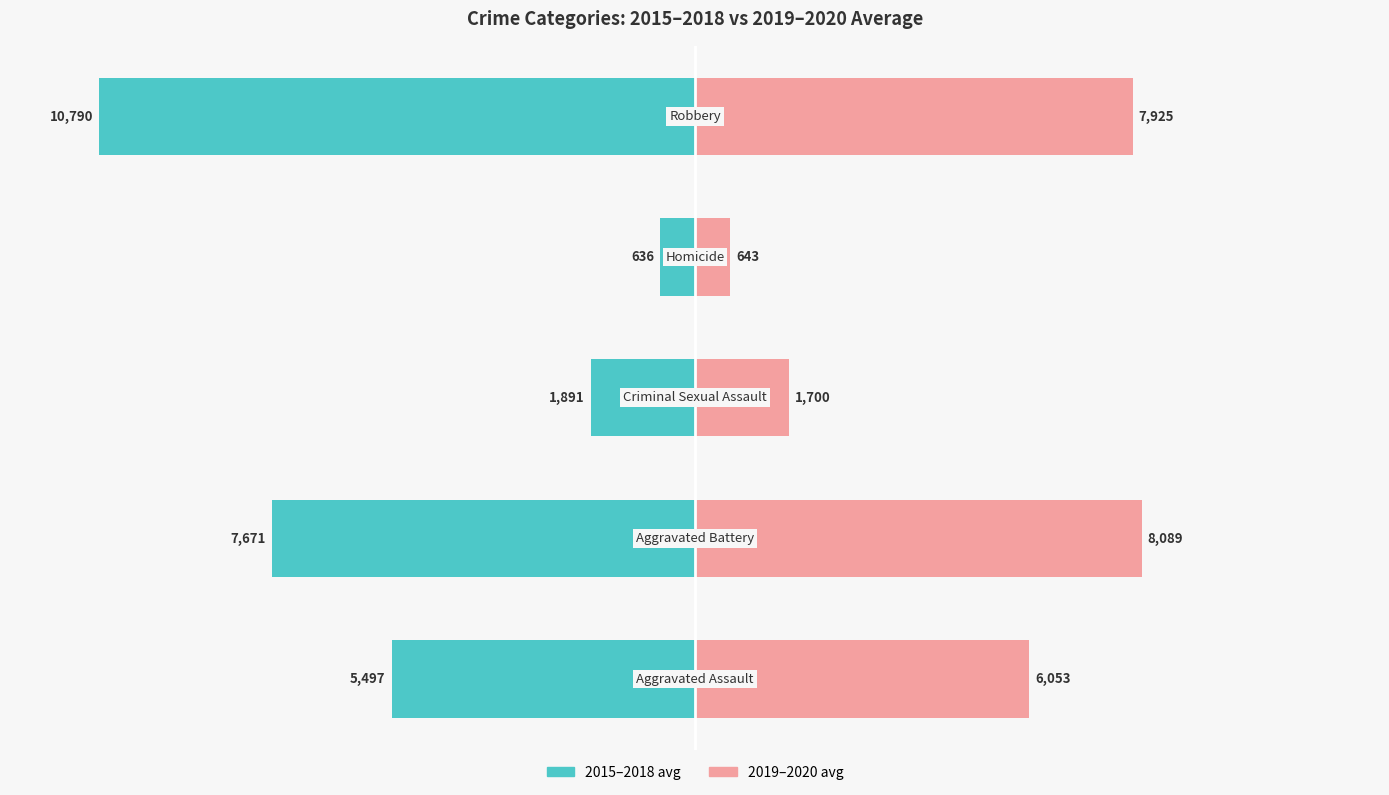

Which series has the widest spread of values?

2015–2018 avg